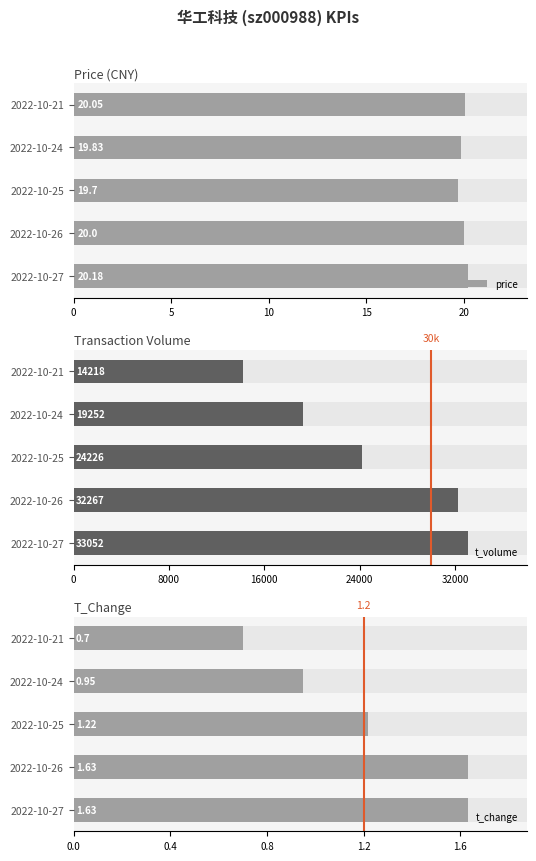

The value of t_change at 5 is 2.4. True or false?

False